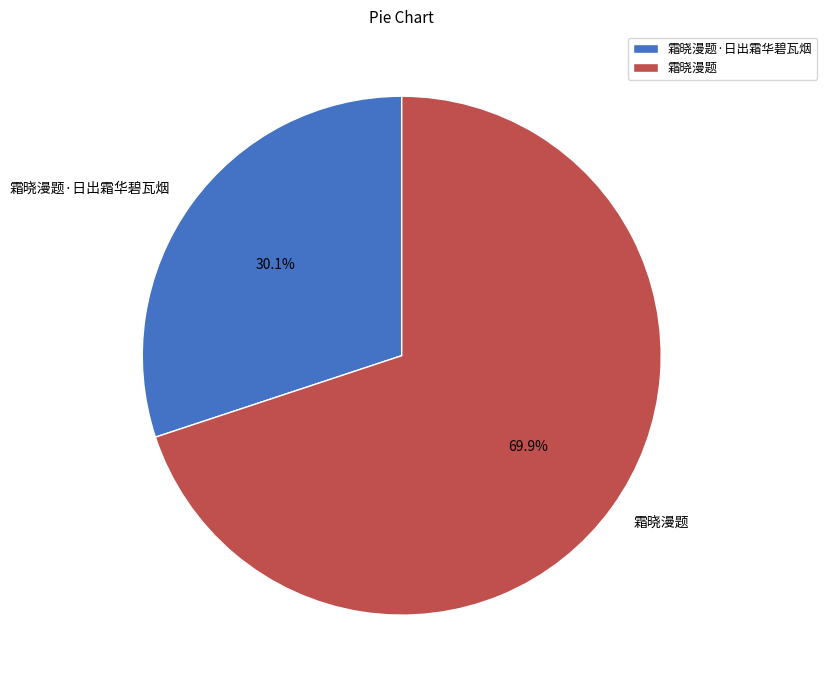

What percentage do 霜晓漫题·日出霜华碧瓦烟 and 霜晓漫题 together represent?

100.0%